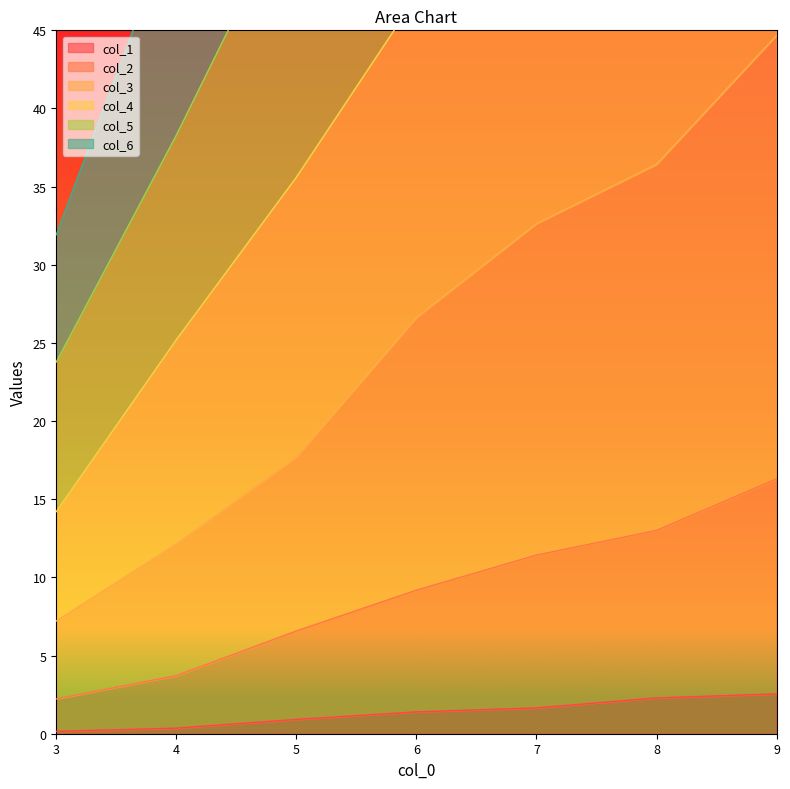

How many values in the col_1 series exceed 1?

4